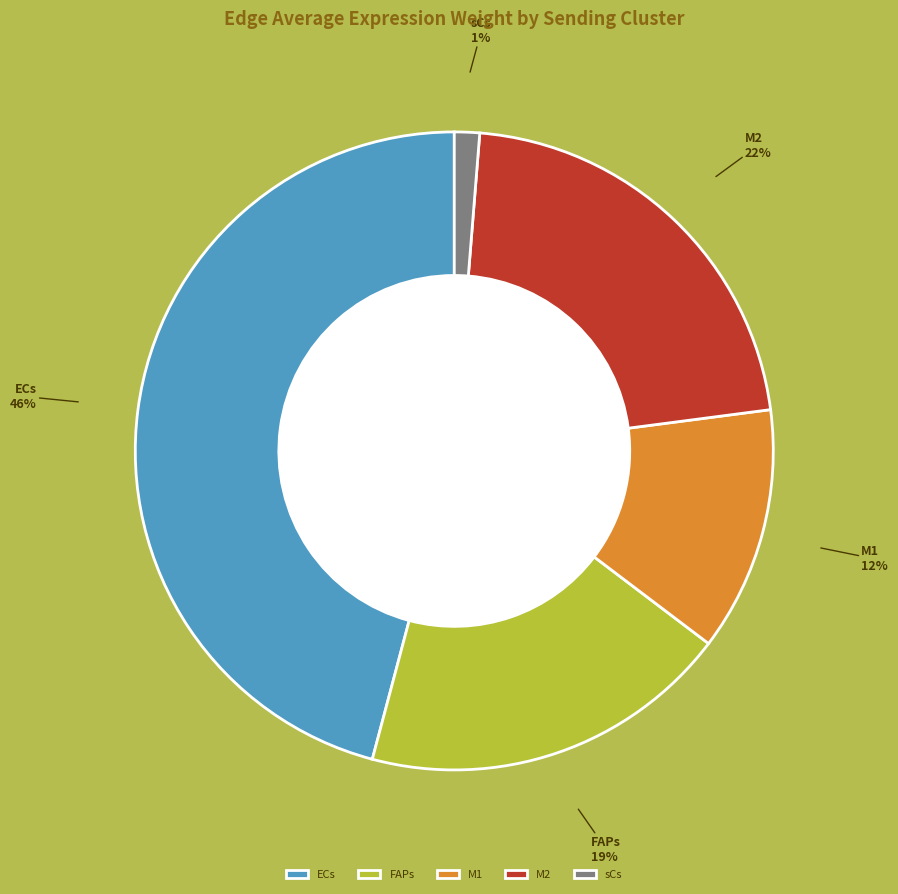

Is ECs the majority of the pie?

No